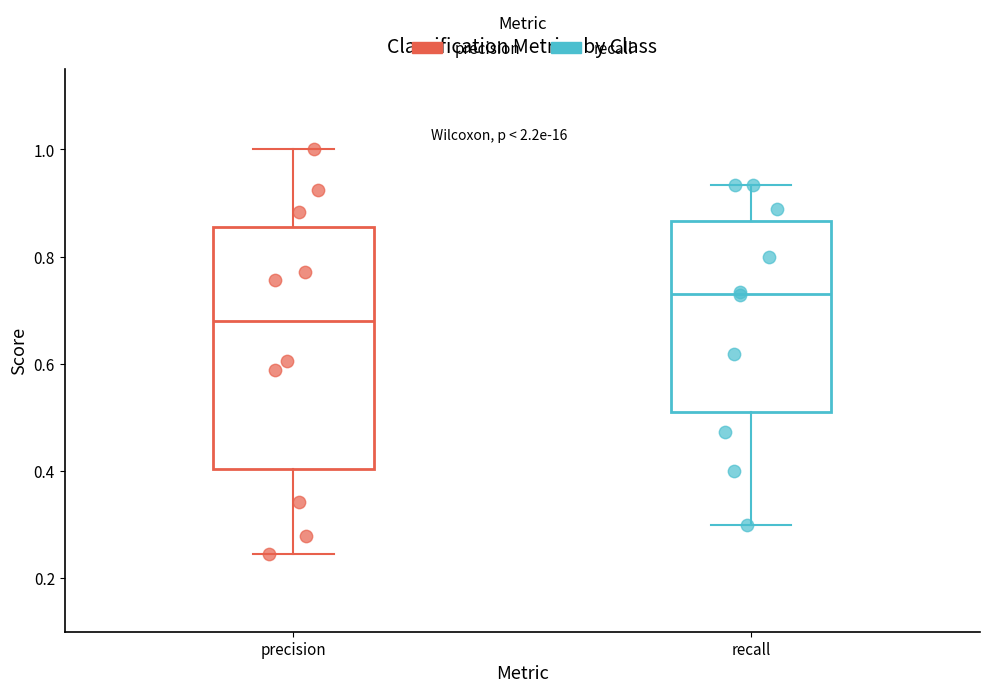

Where is the upper edge of the box for recall on the y-axis? The values are not printed on the chart, so give them approximately, as read against the axis.

0.86